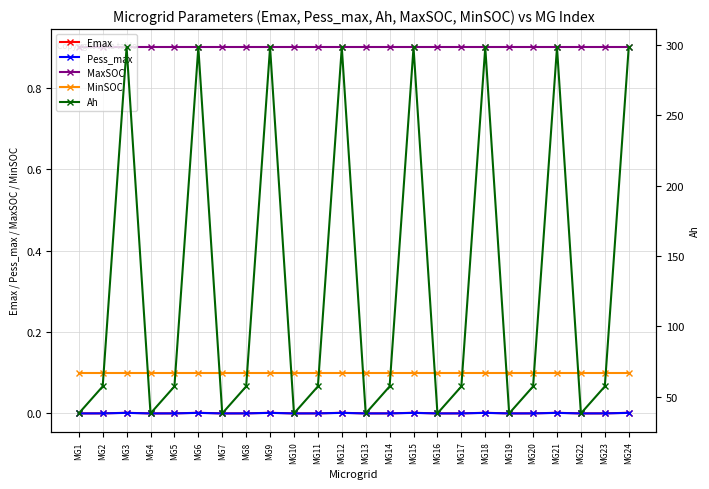

What is the total value across all series at MG22?

39.3